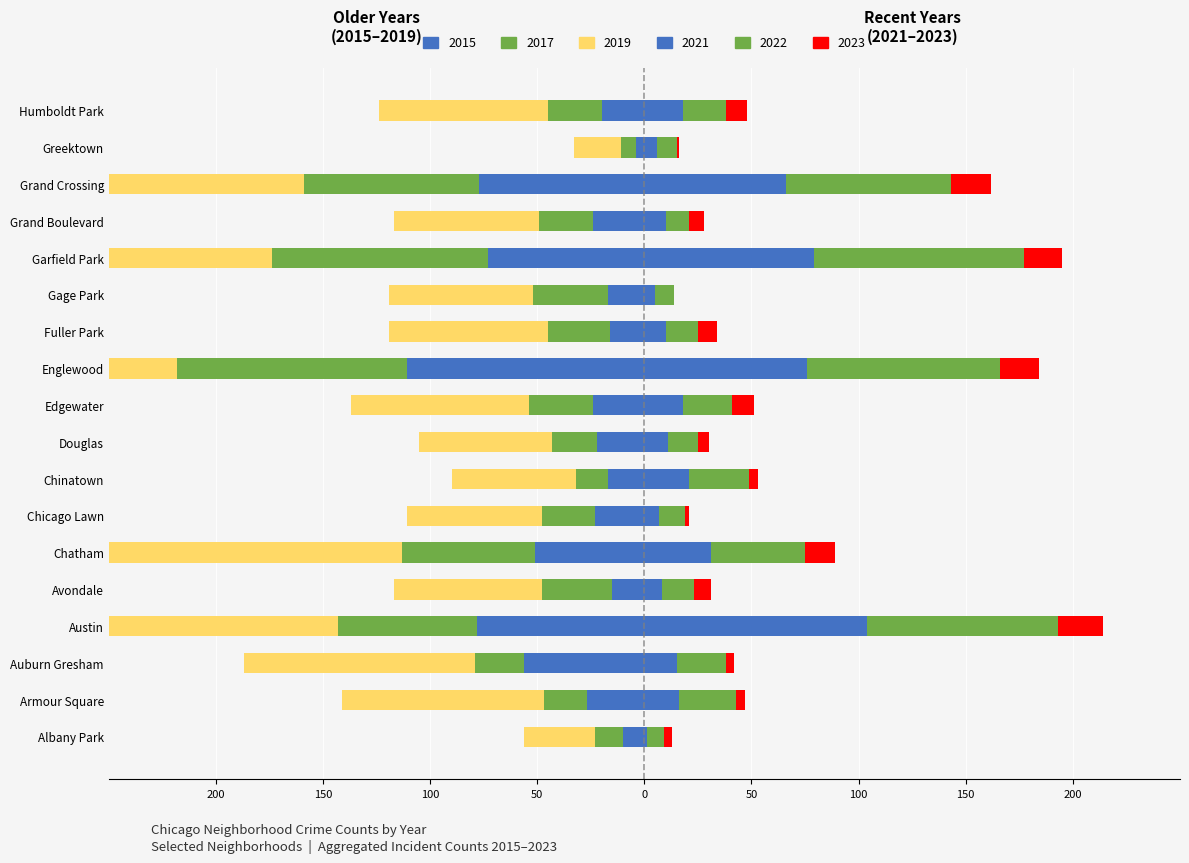

What is the value of the 2023 bar at the 7th from the left?

2